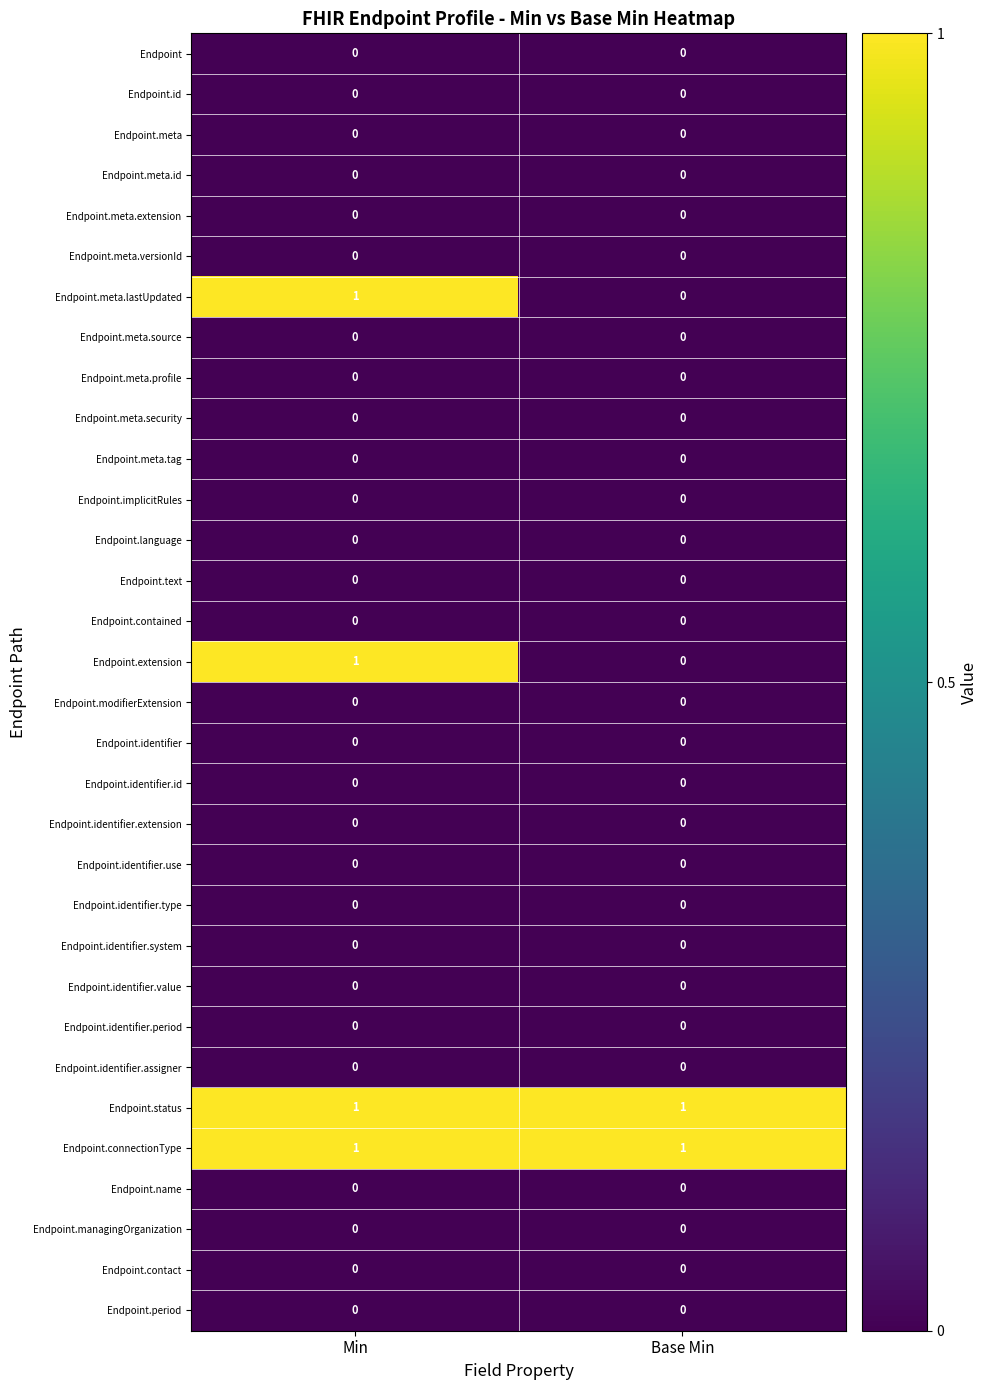

Is the value of Endpoint.period at Base Min greater than the value of Endpoint.status at Base Min?

No